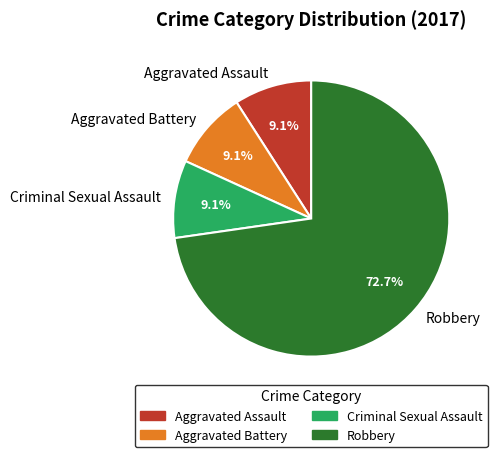

Which category has the biggest portion of the pie?

Robbery